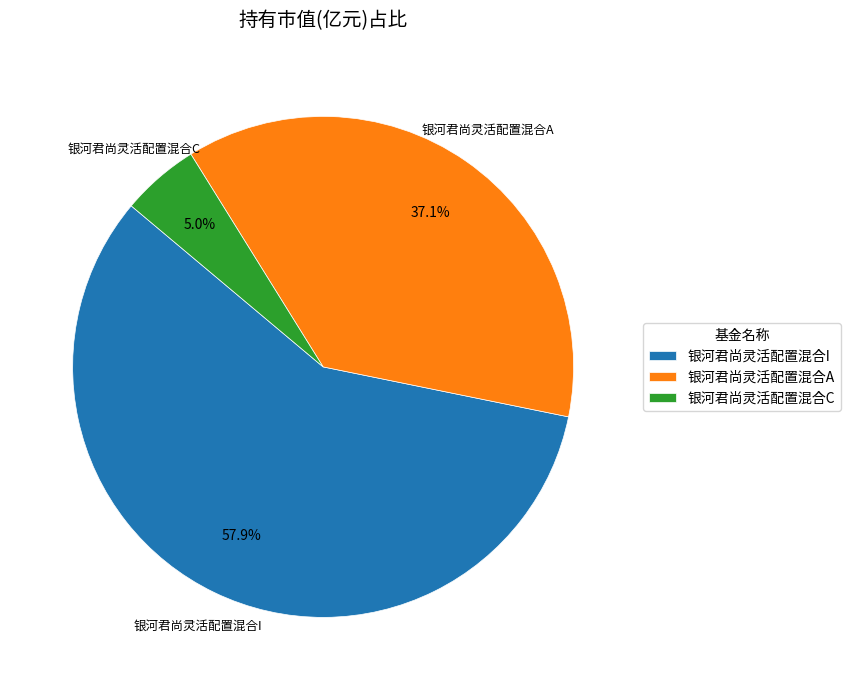

What portion of the pie excludes 银河君尚灵活配置混合I?

42.1%